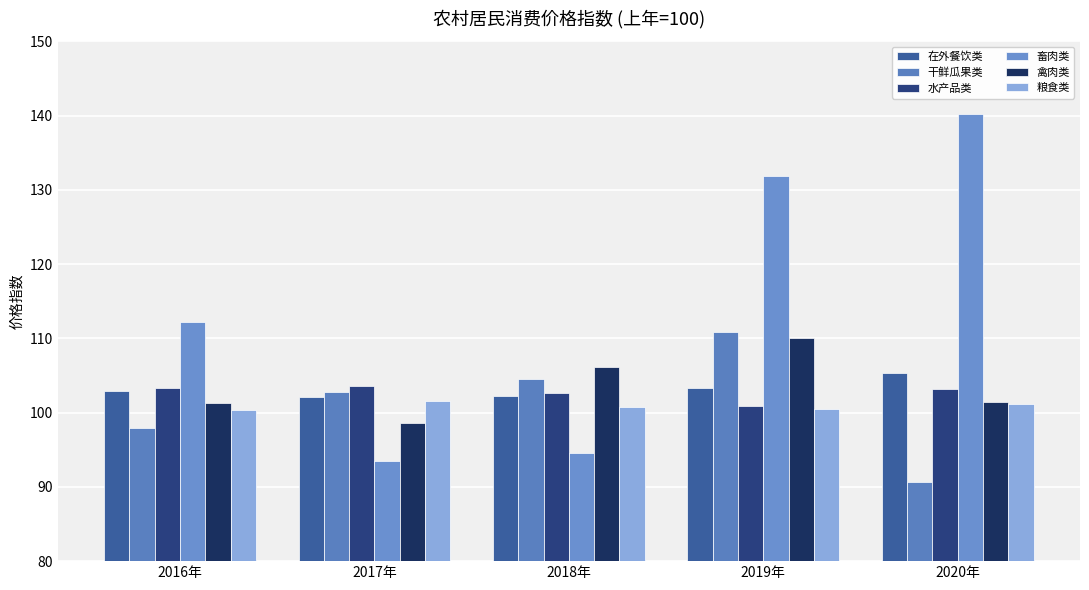

Does the chart contain any negative values?

No